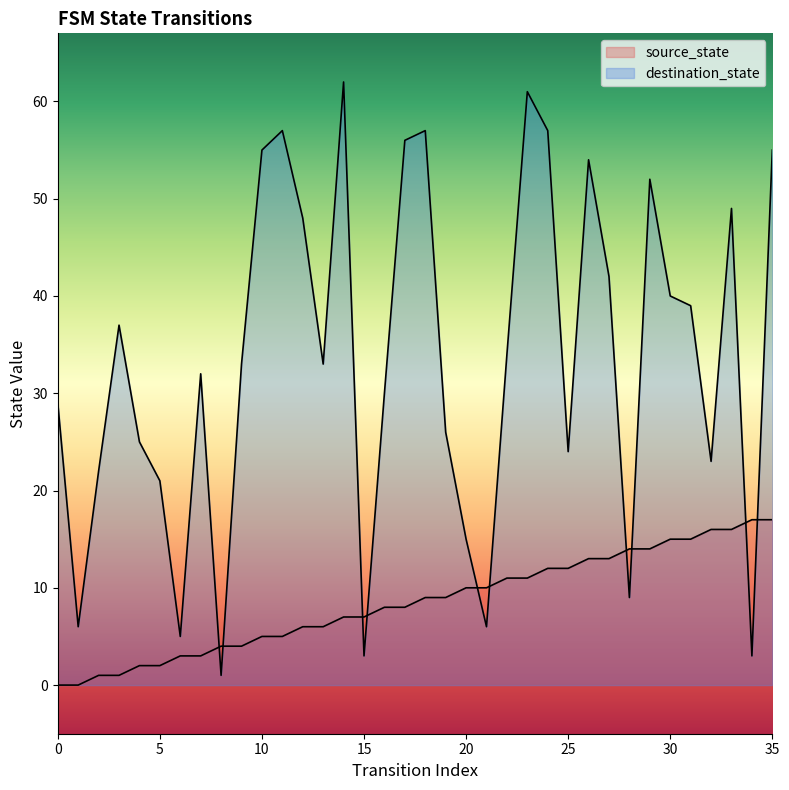

True or false: source_state has more than 1 points higher than both neighbors.

False